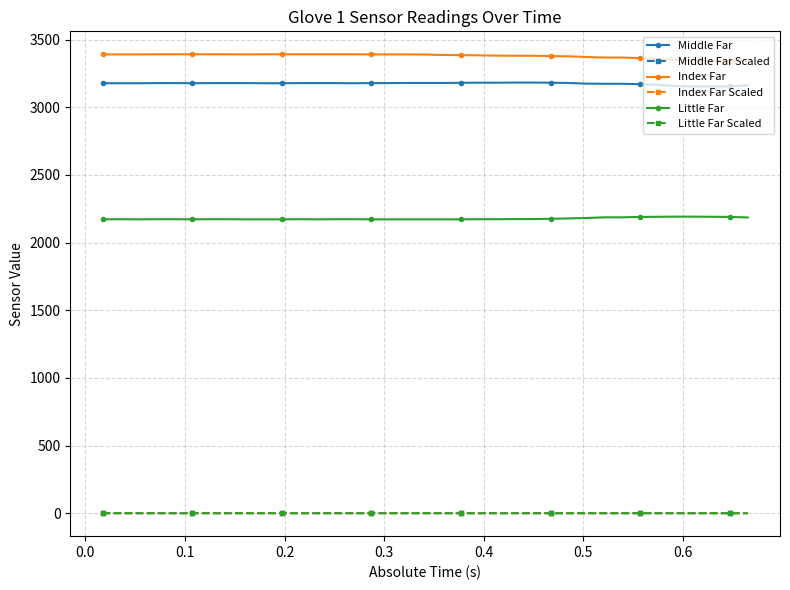

True or false: Little Far has more than 1 points higher than both neighbors.

True